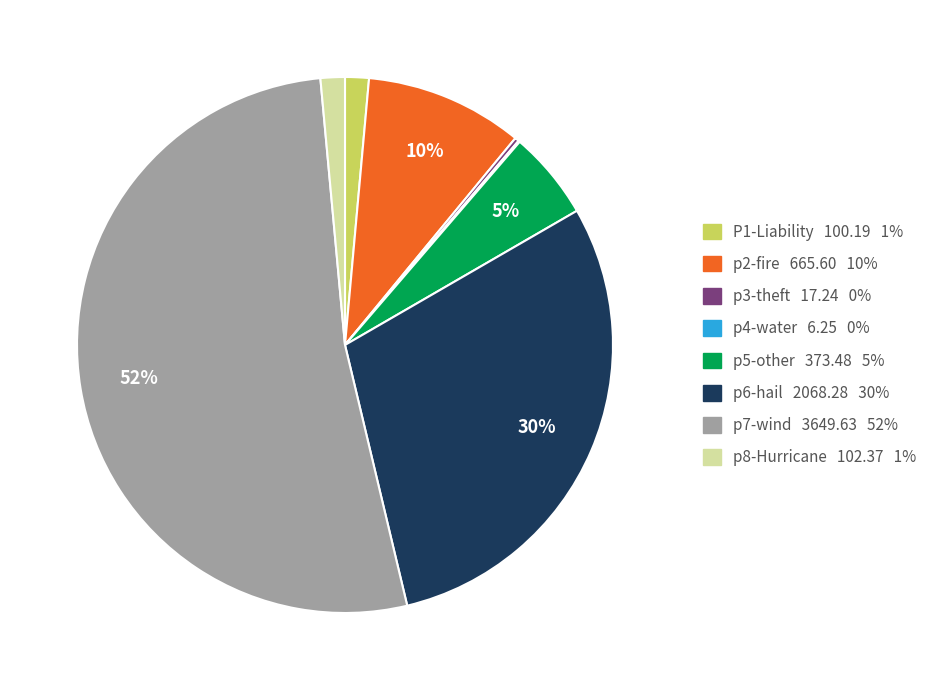

The p5-other slice represents 5% of the pie. True or false?

True